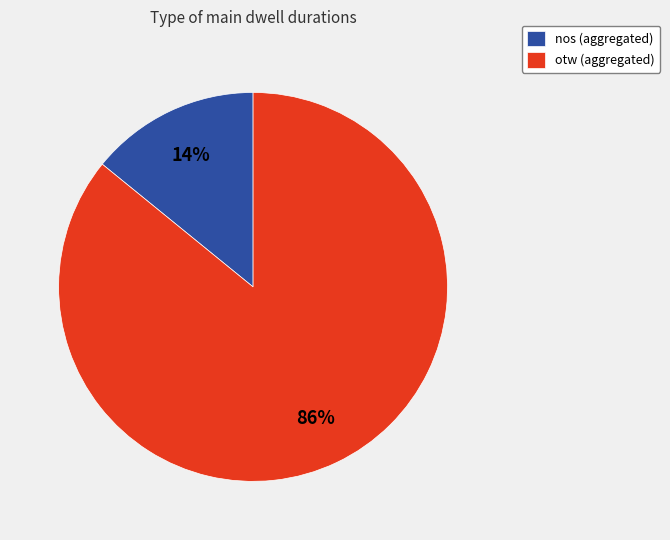

How many segments does this pie chart have?

2